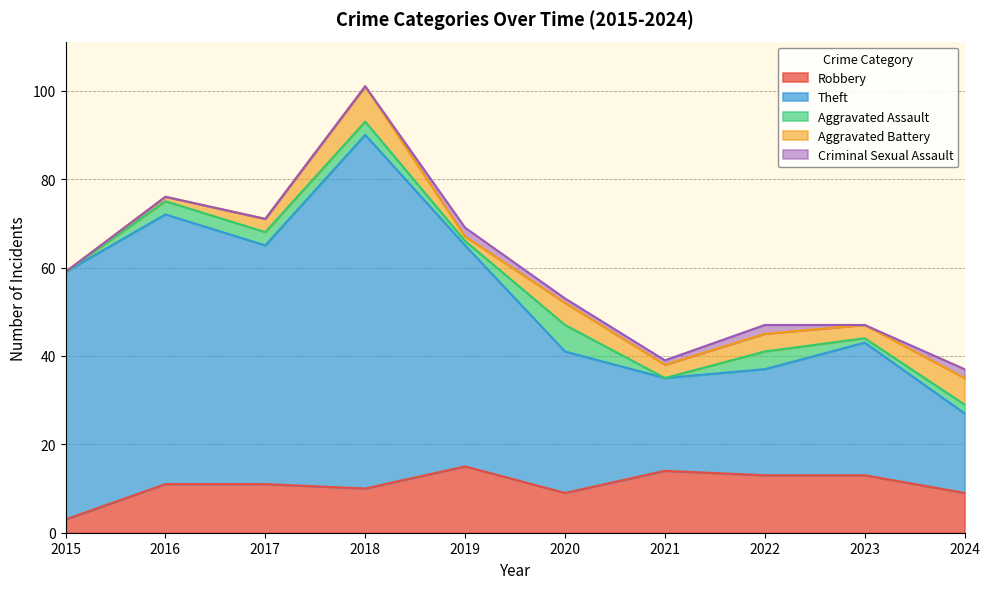

True or false: Criminal Sexual Assault has more than 2 interior local peaks.

False